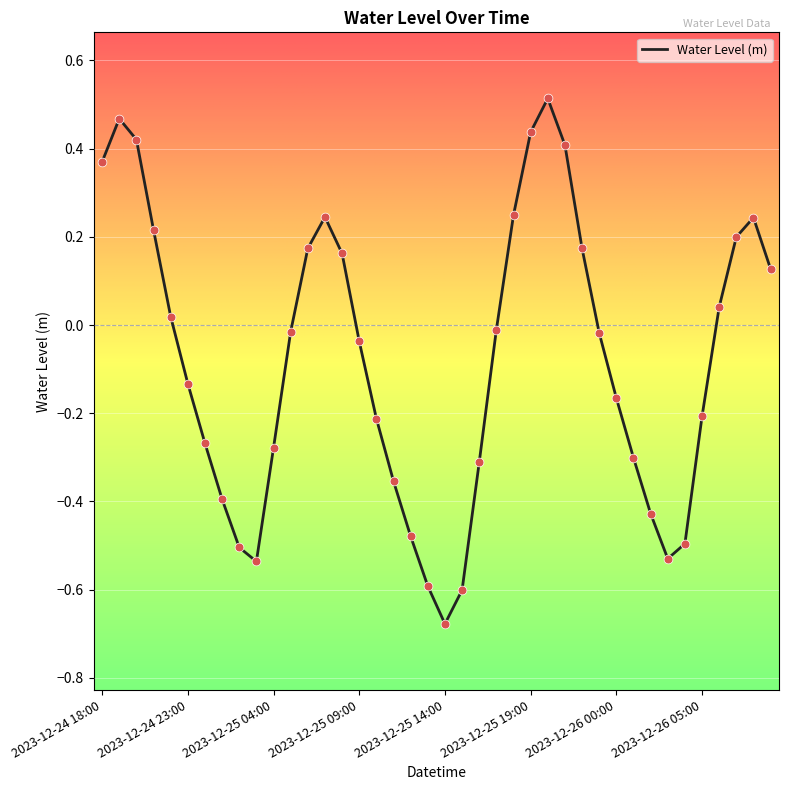

What is the difference between the maximum and minimum values?

1.2